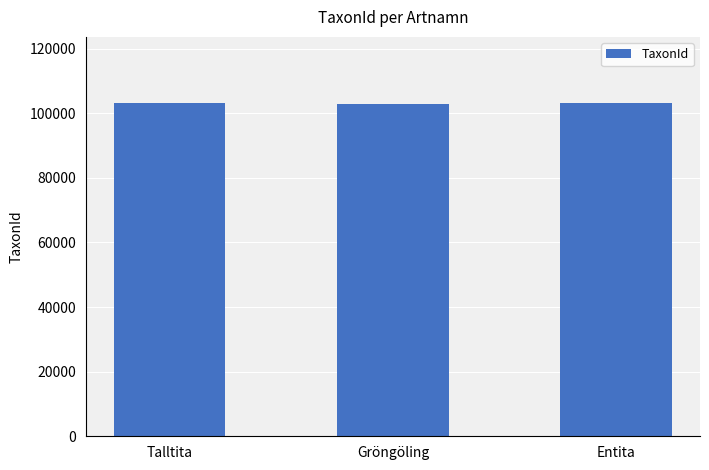

What is the change in value from Gröngöling to Entita?

+43